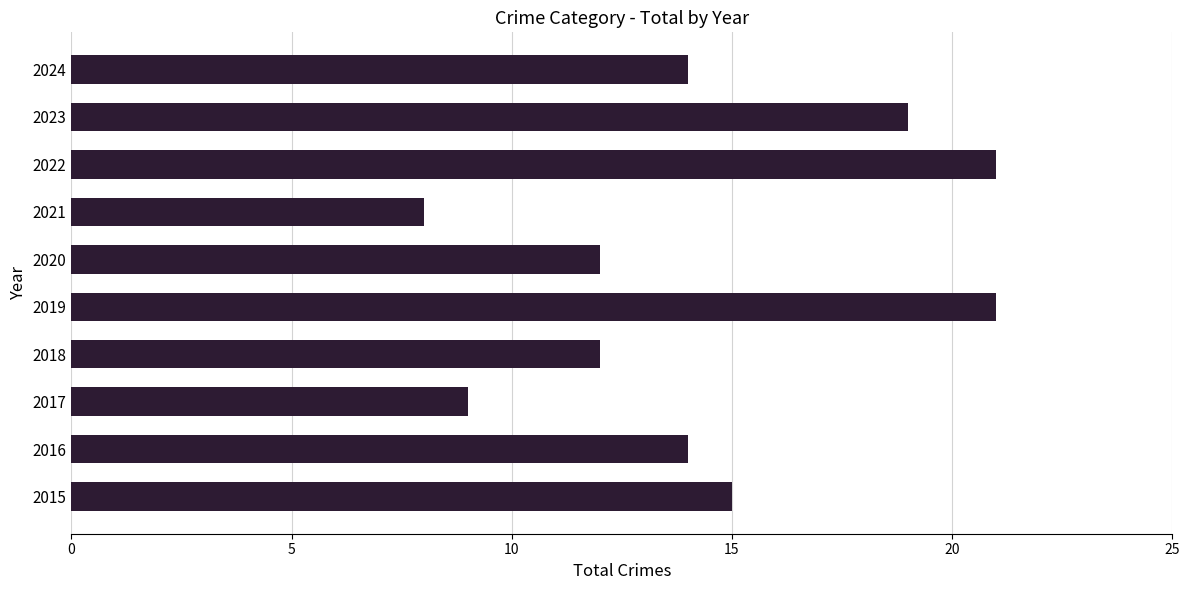

Is it true that the value at 2018 is 21?

False